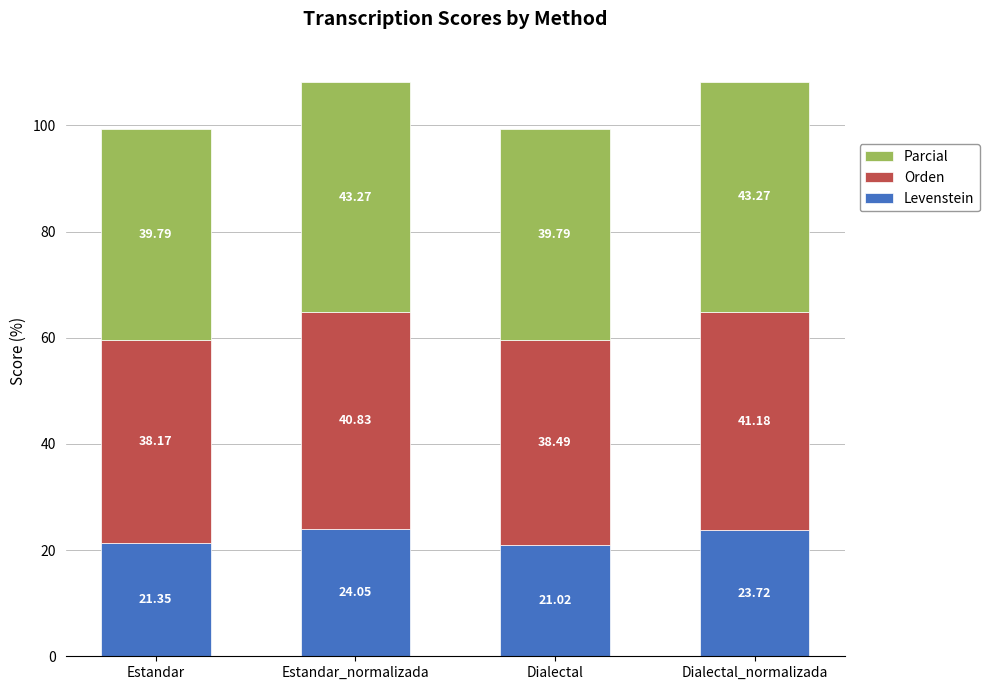

What is the difference between the Levenstein values at Dialectal_normalizada and Estandar_normalizada?

0.3